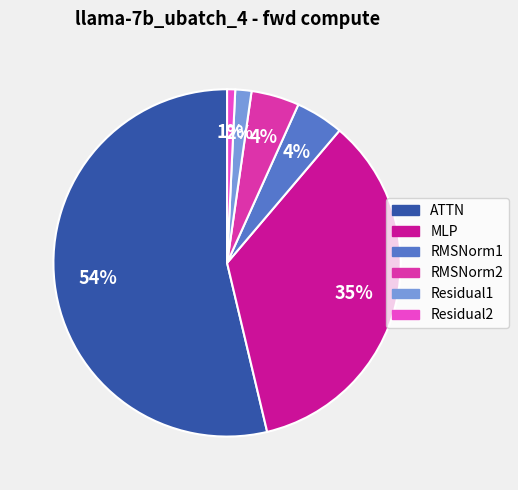

Between RMSNorm2 and Residual2, which is larger?

RMSNorm2